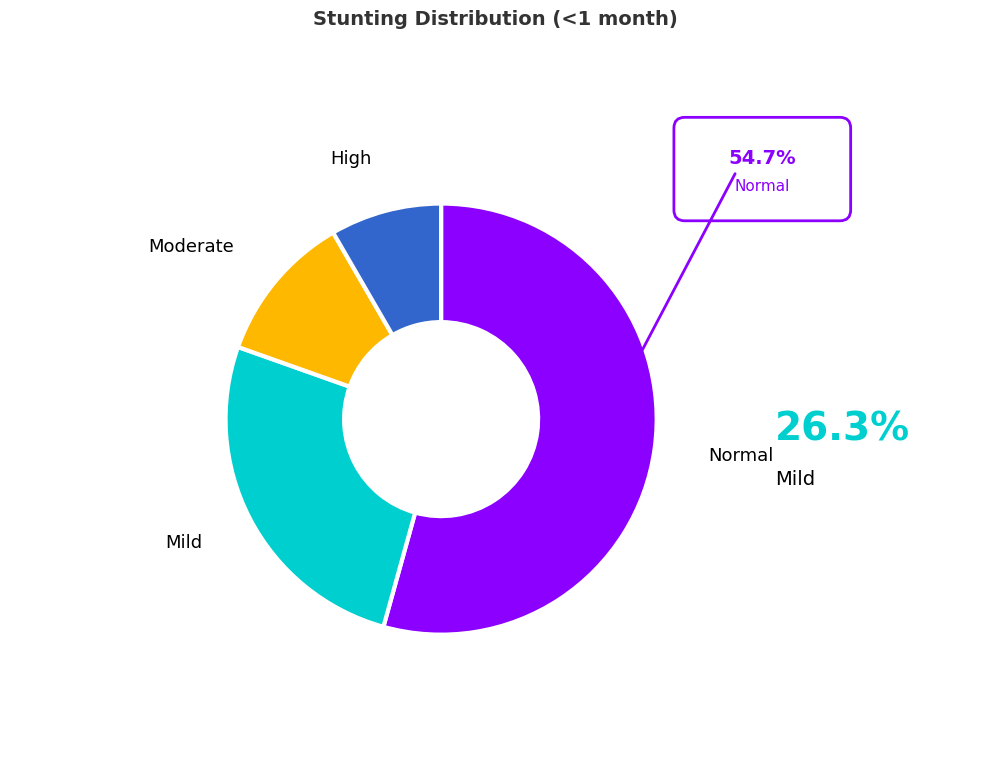

Is there a majority slice in this chart?

Yes